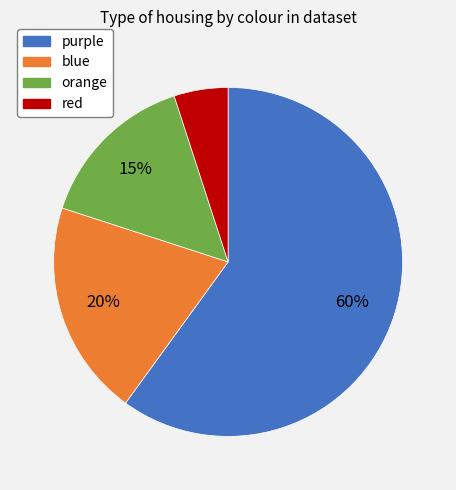

Which category has the smallest portion of the pie?

red